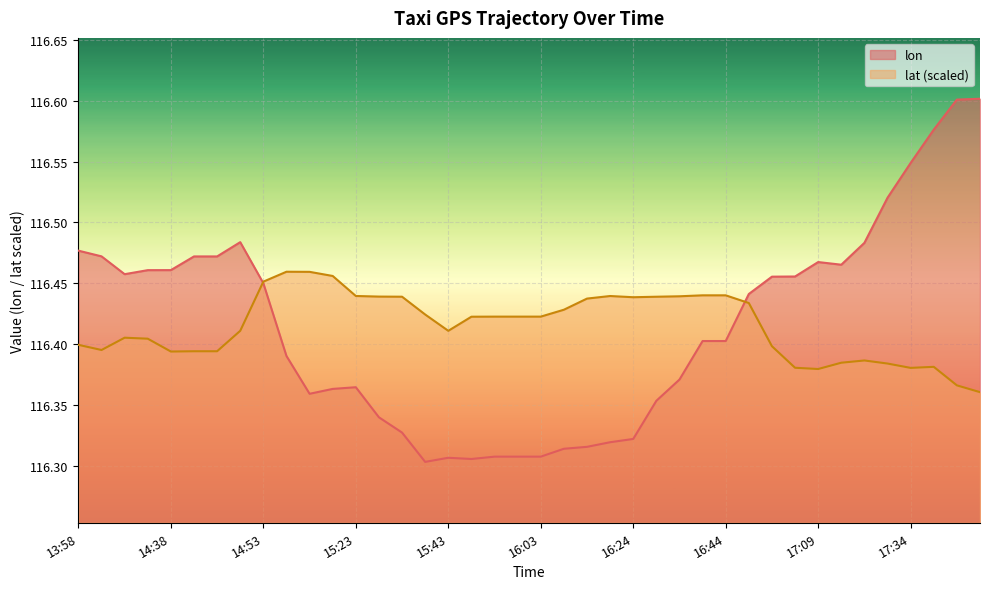

Reading left to right, what are all the values shown in this chart?

lon: 116.5	116.5	116.5	116.5	116.5	116.5	116.5	116.5	116.5	116.4	116.4	116.4	116.4	116.3	116.3	116.3	116.3	116.3	116.3	116.3	116.3	116.3	116.3	116.3	116.3	116.4	116.4	116.4	116.4	116.4	116.5	116.5	116.5	116.5	116.5	116.5	116.5	116.6	116.6	116.6
lat: 116.4	116.4	116.4	116.4	116.4	116.4	116.4	116.4	116.5	116.5	116.5	116.5	116.4	116.4	116.4	116.4	116.4	116.4	116.4	116.4	116.4	116.4	116.4	116.4	116.4	116.4	116.4	116.4	116.4	116.4	116.4	116.4	116.4	116.4	116.4	116.4	116.4	116.4	116.4	116.4